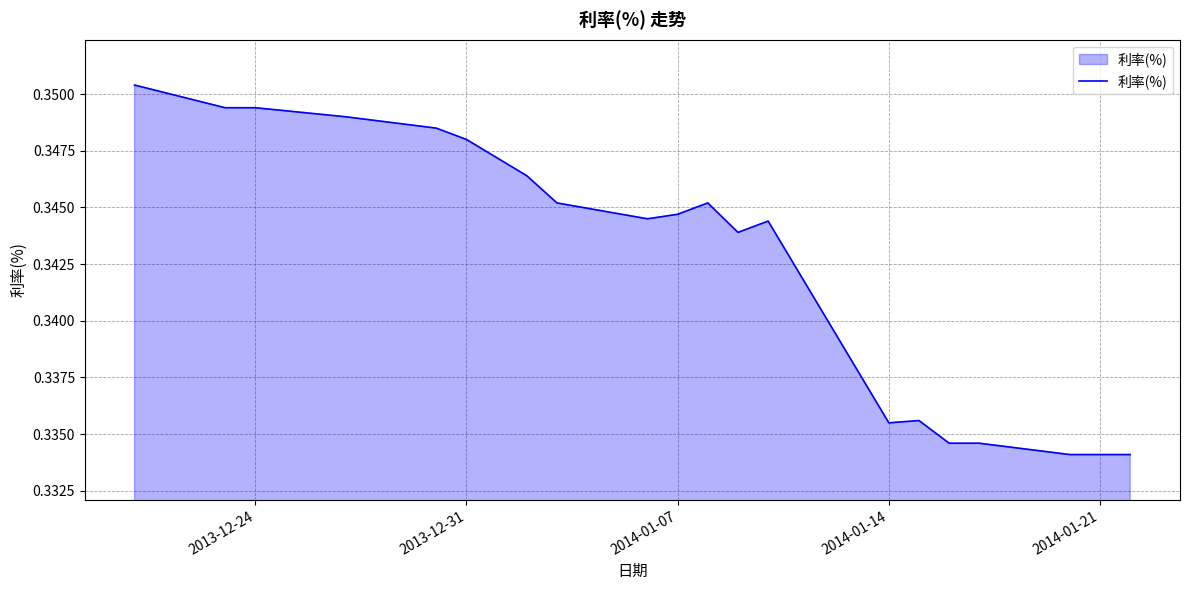

Which has a higher value, 2014-01-21 or 2013-12-31?

2013-12-31